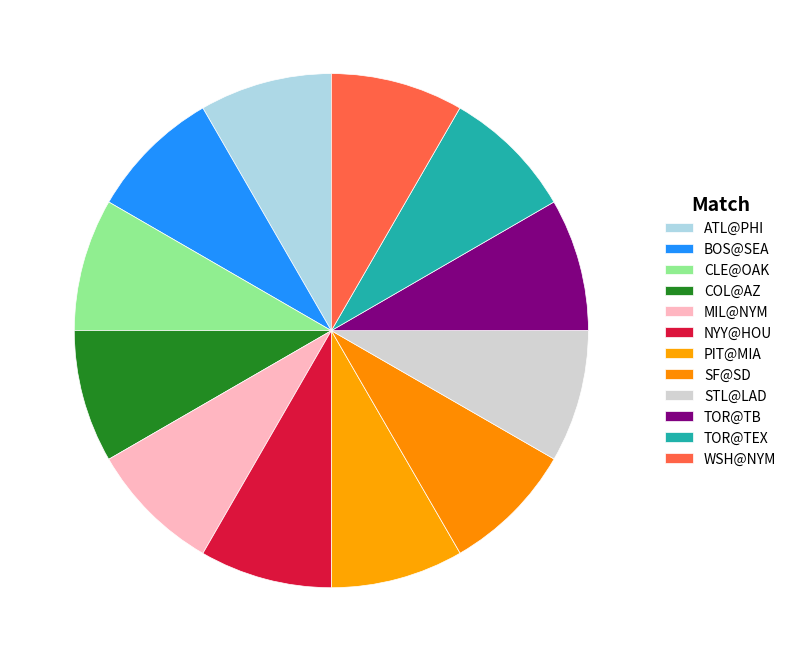

To the nearest percent, what is the average slice percentage?

8%